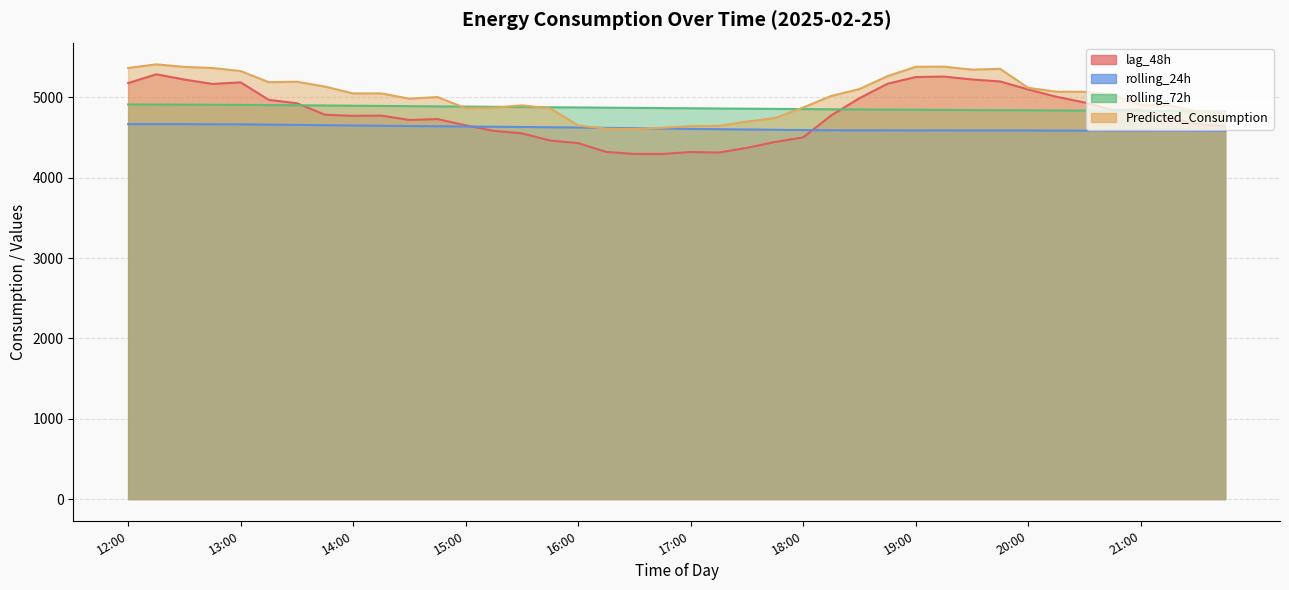

True or false: rolling_24h and rolling_72h intersect in this chart.

False